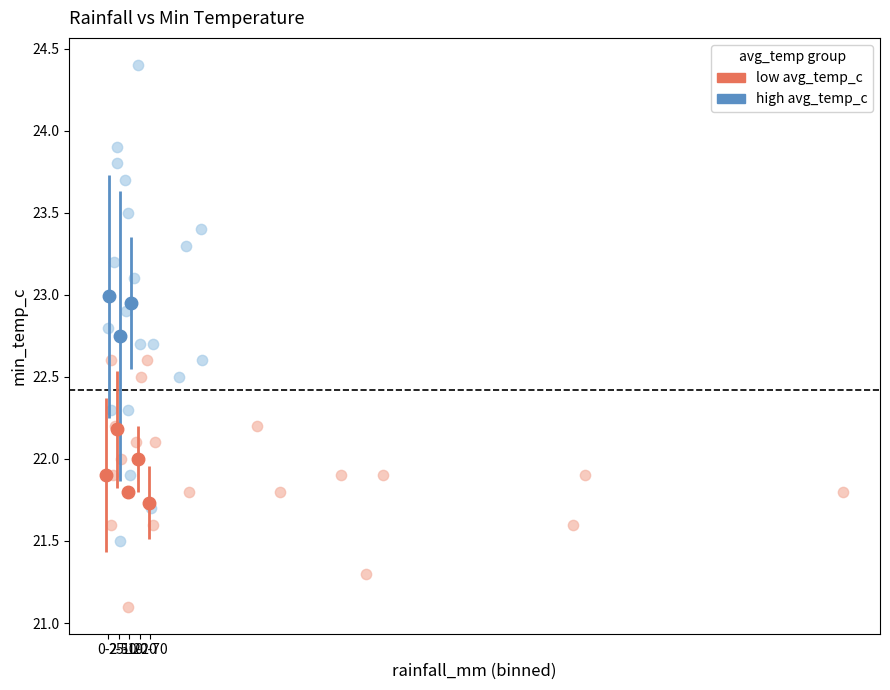

Which series reaches the maximum Y coordinate?

high avg_temp_c